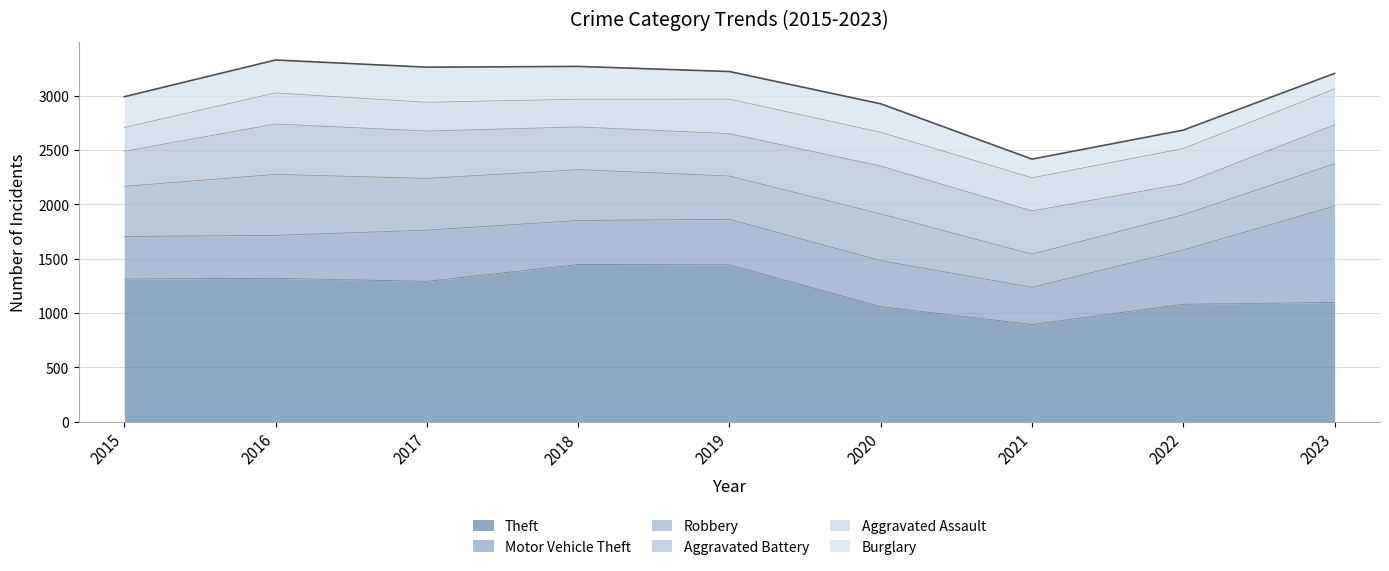

What is the sum of all Robbery values?

3813